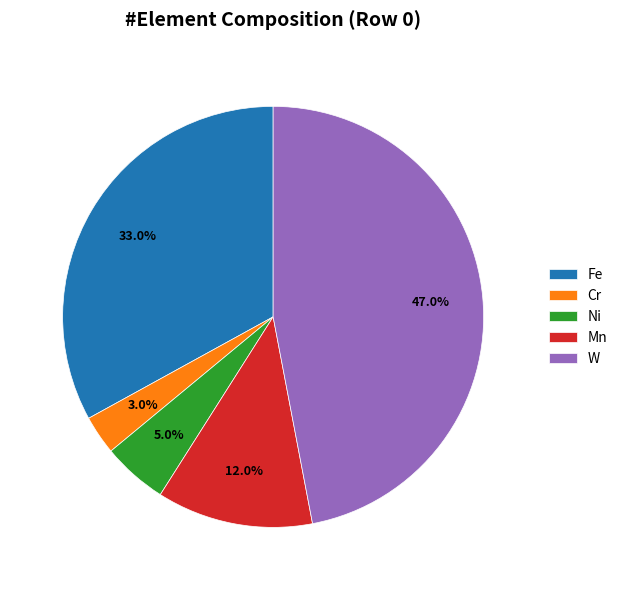

Is it true that Mn is 1% of the pie?

False